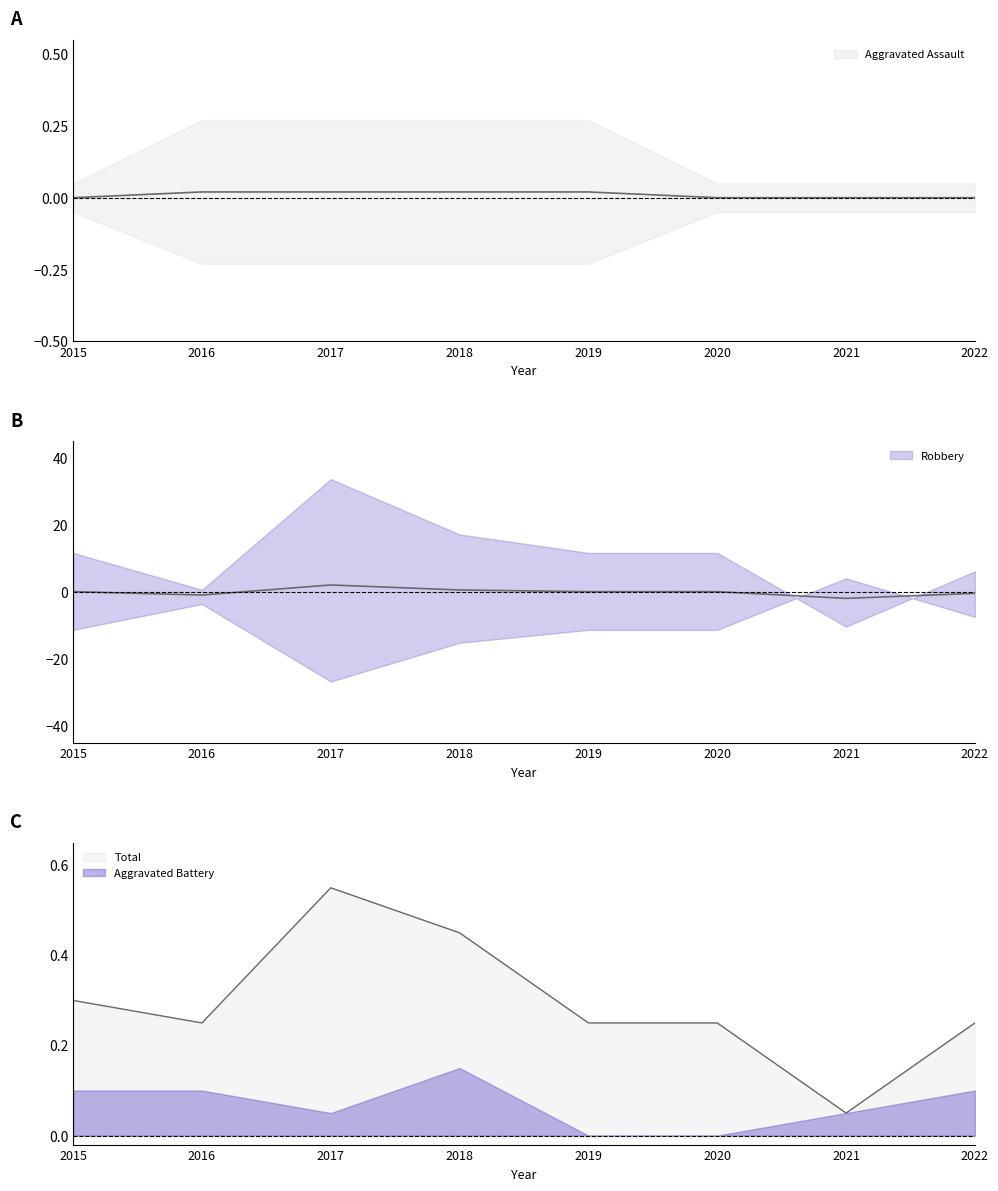

At which label does Robbery first exceed 0?

2015